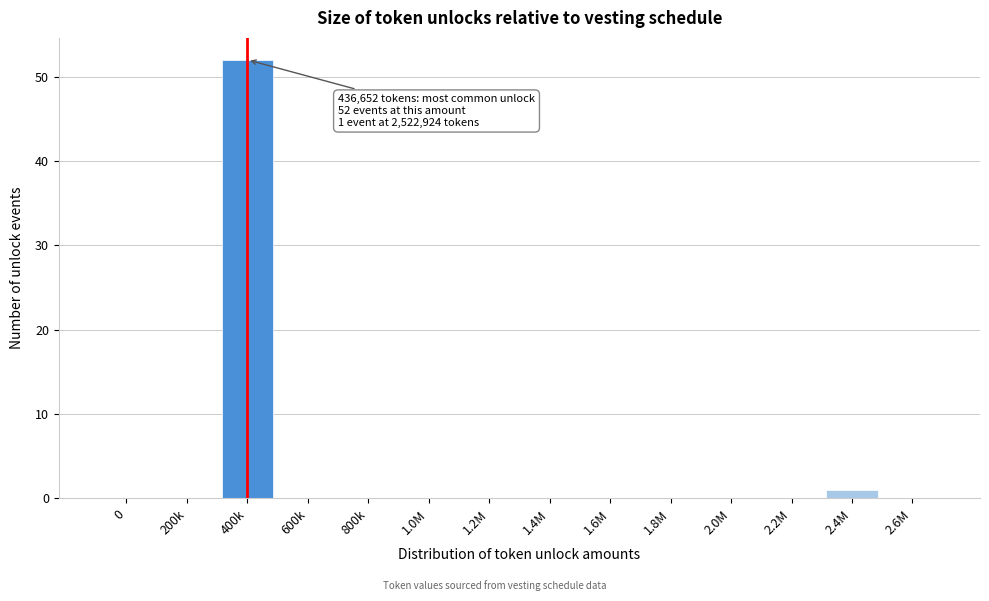

Reading left to right, transcribe all the data shown in this chart.

0=0	200k=0	400k=52	600k=0	800k=0	1.0M=0	1.2M=0	1.4M=0	1.6M=0	1.8M=0	2.0M=0	2.2M=0	2.4M=1	2.6M=0